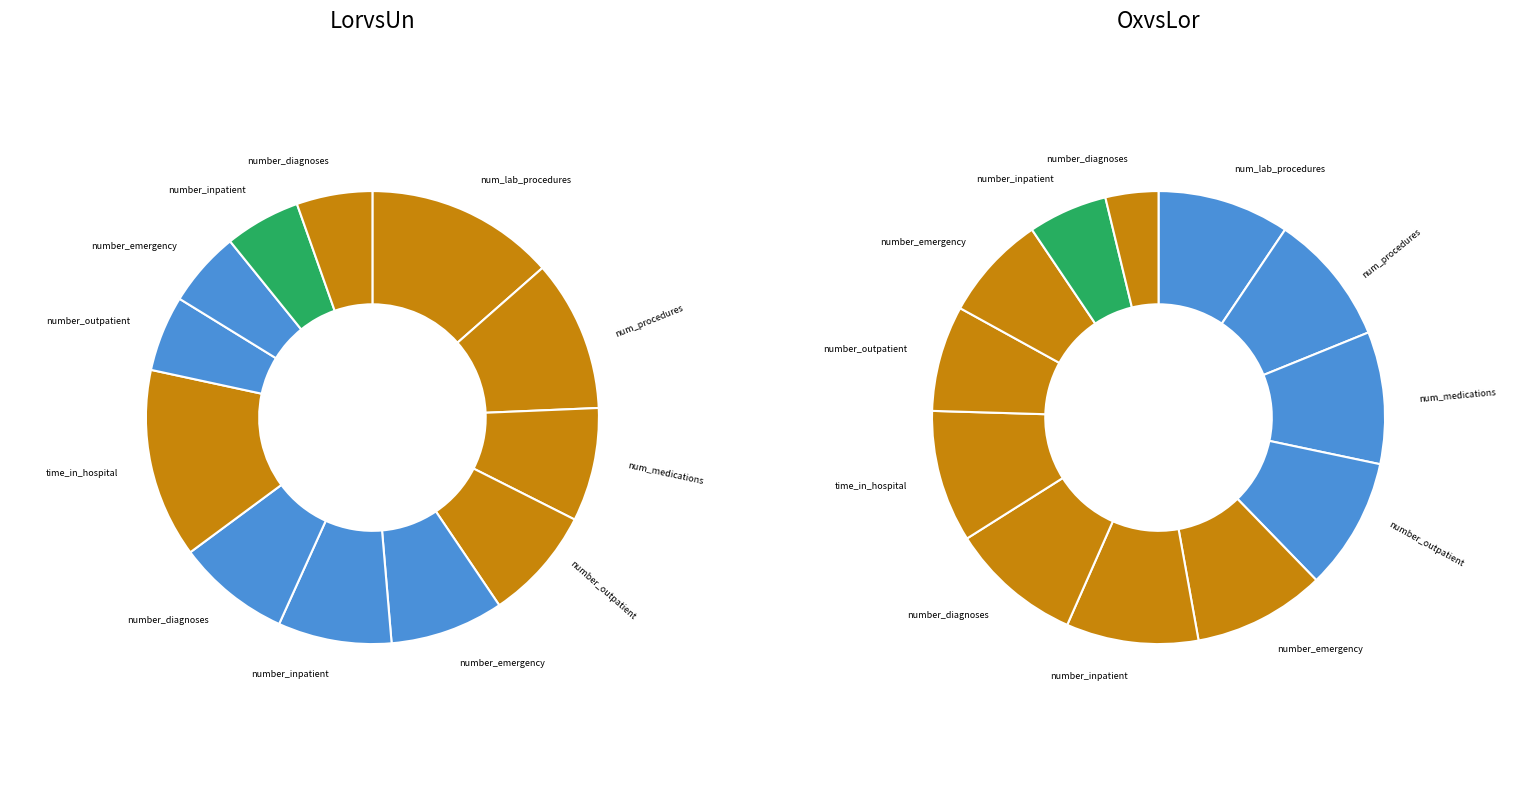

Is there any slice that represents more than half of the pie?

No